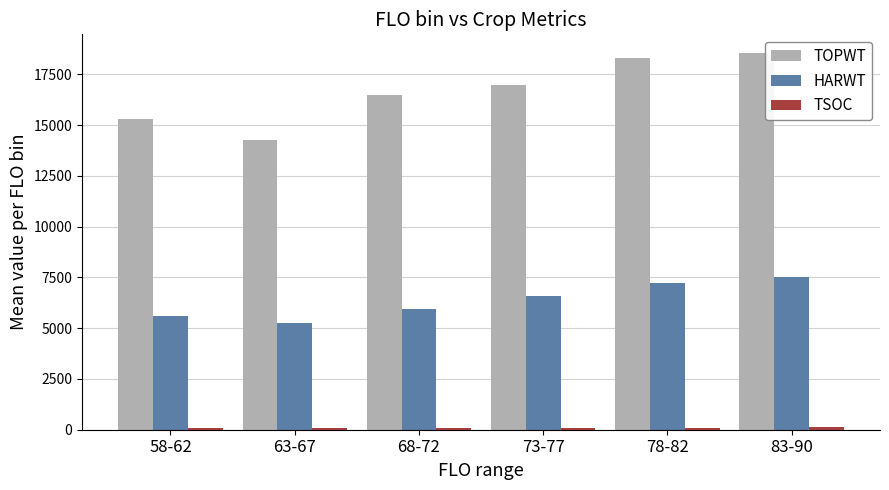

Which series has the widest spread of values?

TOPWT